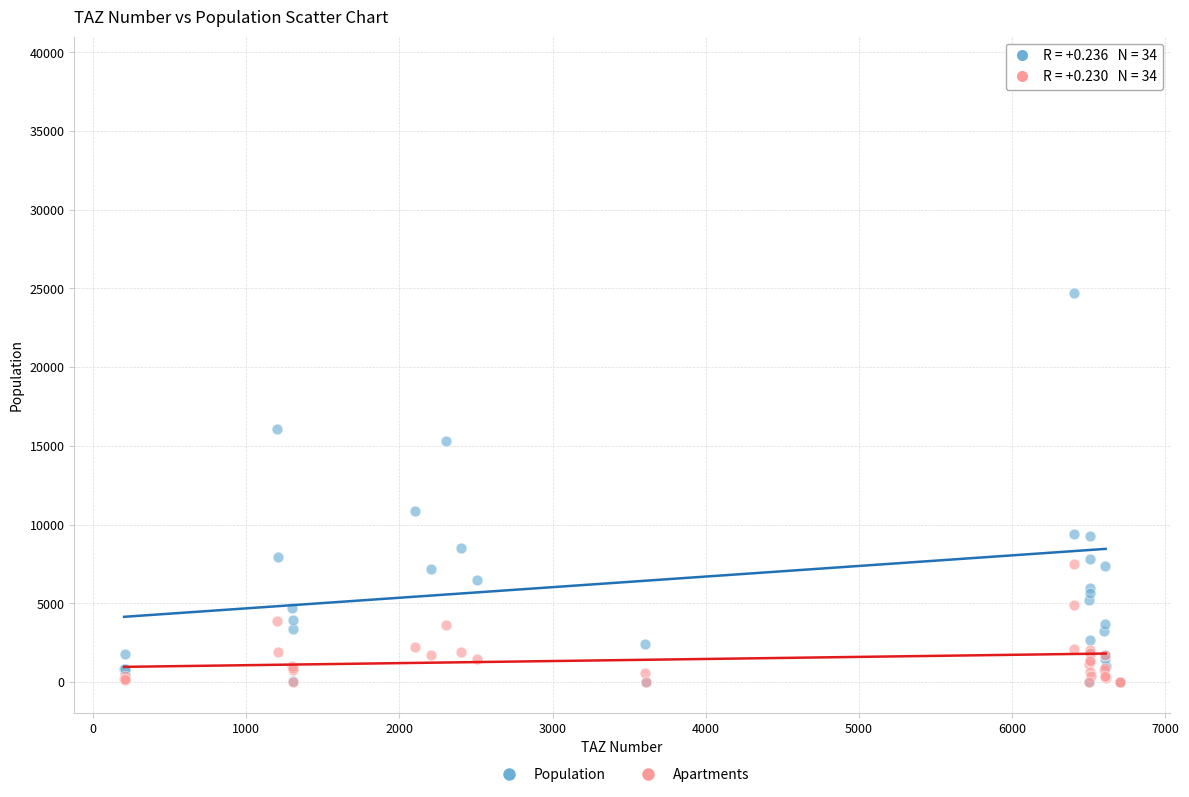

What are all the series names shown in the legend?

Population, Apartments